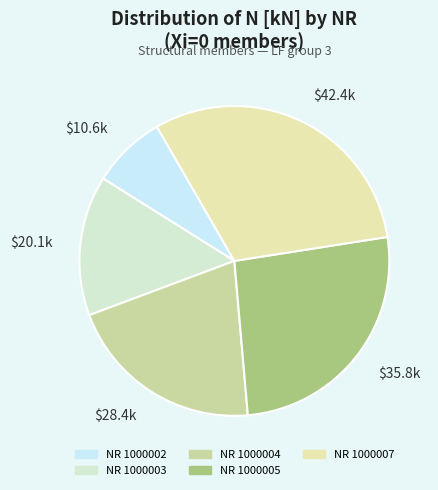

Rank the categories by value from lowest to highest.

$10.6k, $20.1k, $28.4k, $35.8k, $42.4k